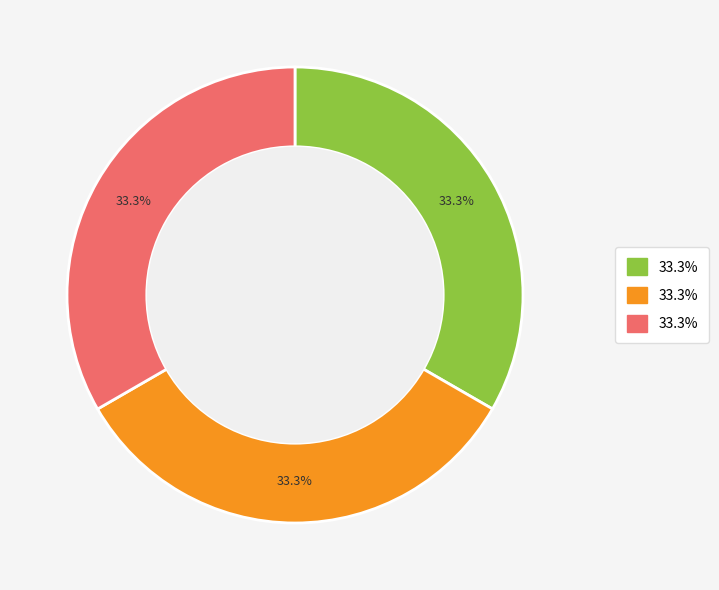

Does any single category account for the majority?

No